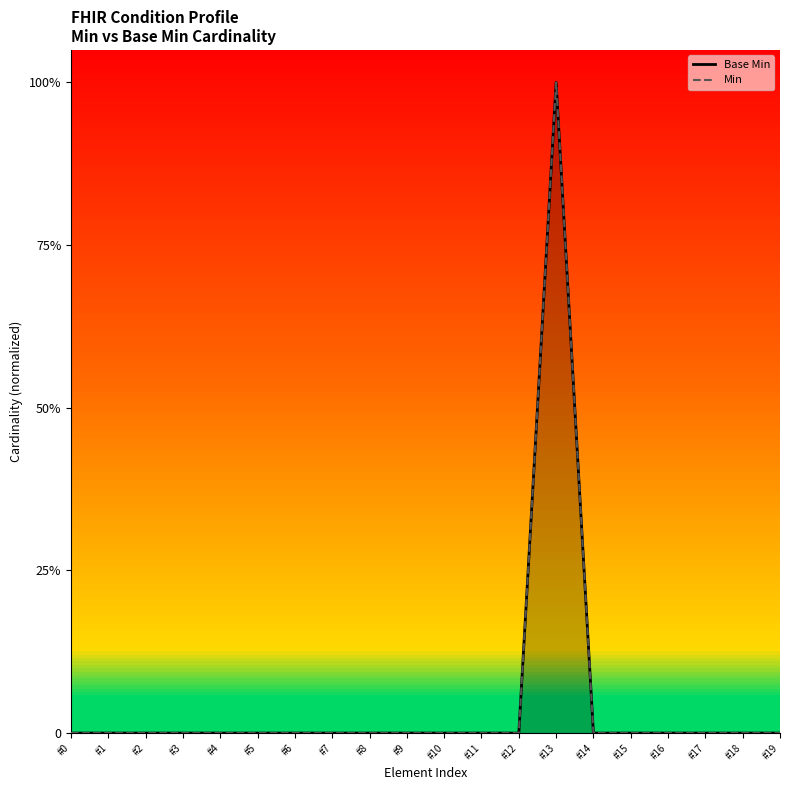

What are all the series names shown in the legend?

Base Min, Min